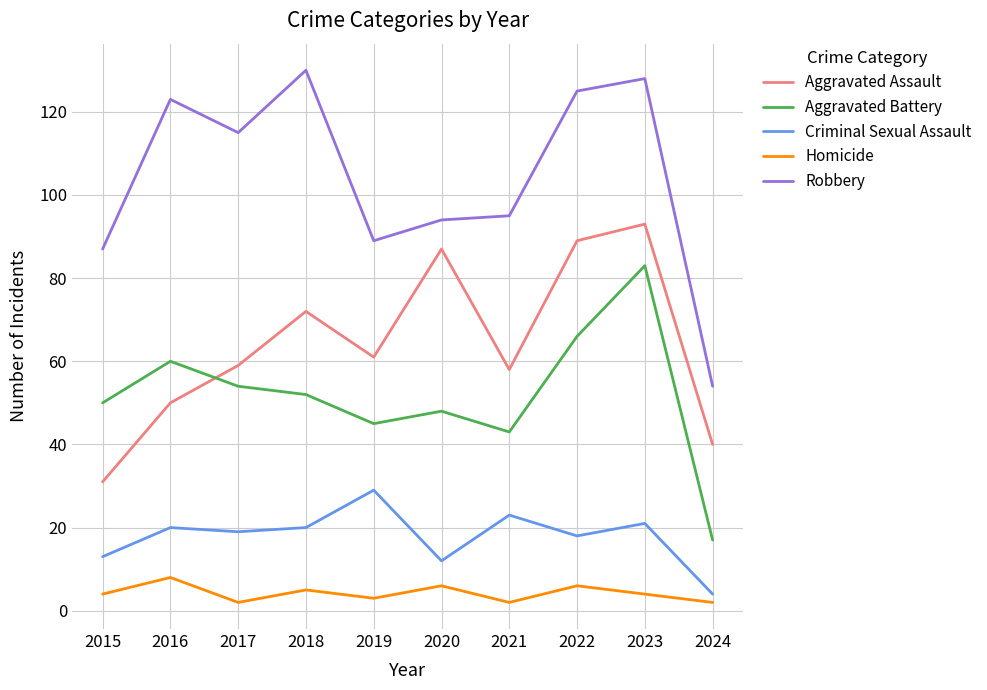

Reading right to left, extract all data points from this chart.

Aggravated Assault: 40	93	89	58	87	61	72	59	50	31
Aggravated Battery: 17	83	66	43	48	45	52	54	60	50
Criminal Sexual Assault: 4	21	18	23	12	29	20	19	20	13
Homicide: 2	4	6	2	6	3	5	2	8	4
Robbery: 54	128	125	95	94	89	130	115	123	87